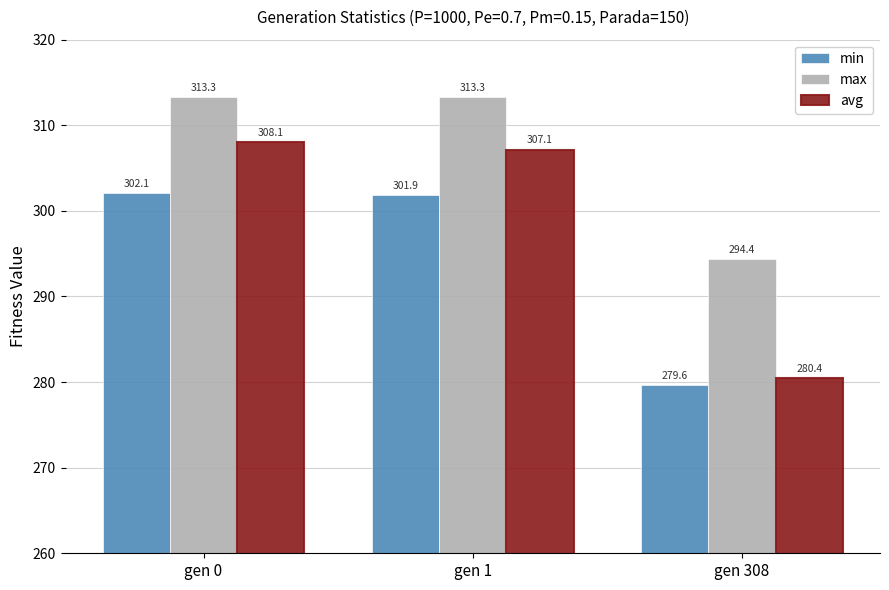

Which series has the widest spread of values?

avg